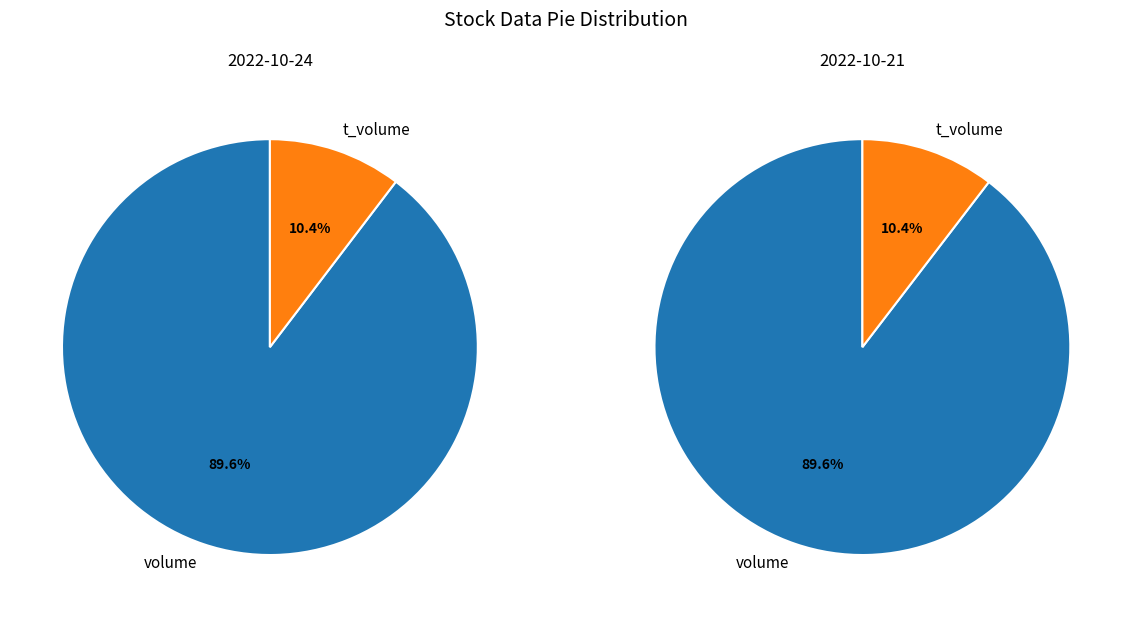

Which category has the biggest portion of the pie?

volume